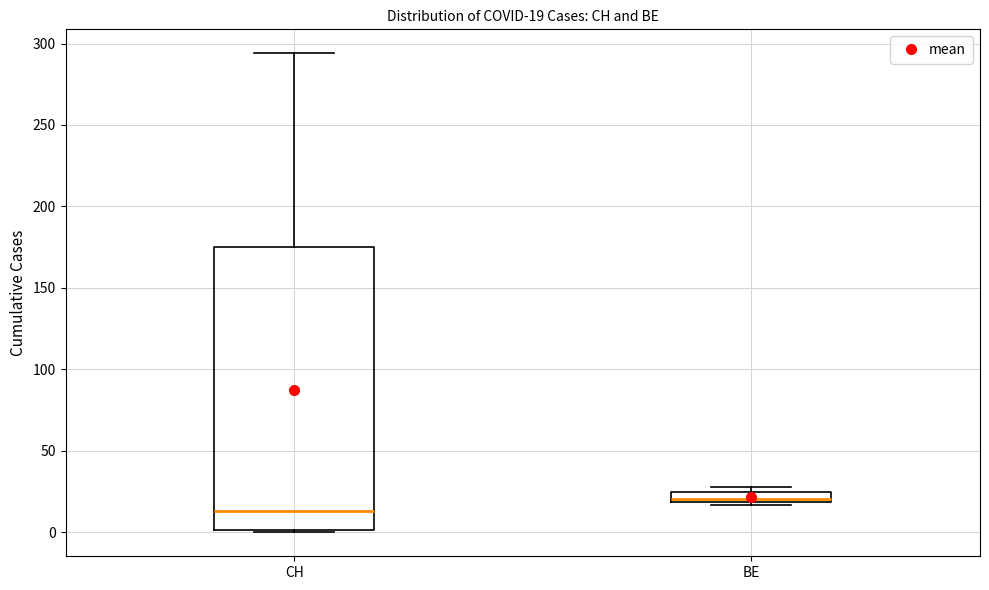

Which box is the tallest, from its lower edge to its upper edge?

CH